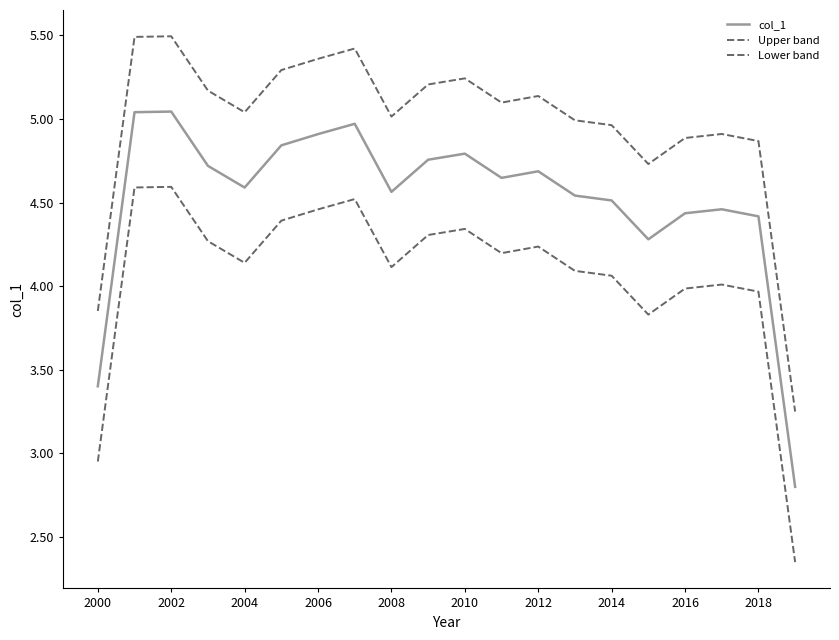

Where is Upper band nearest to the value 4?

2000